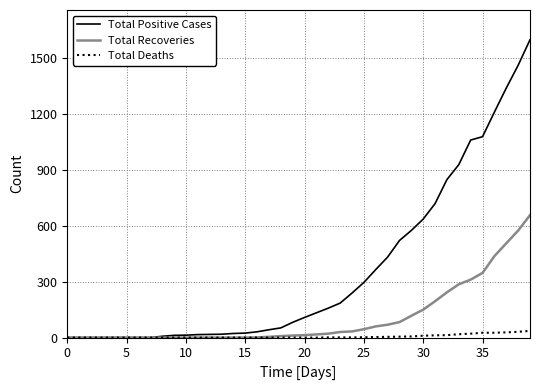

Rank the series by their average value, from lowest to highest.

Total Deaths, Total Recoveries, Total Positive Cases